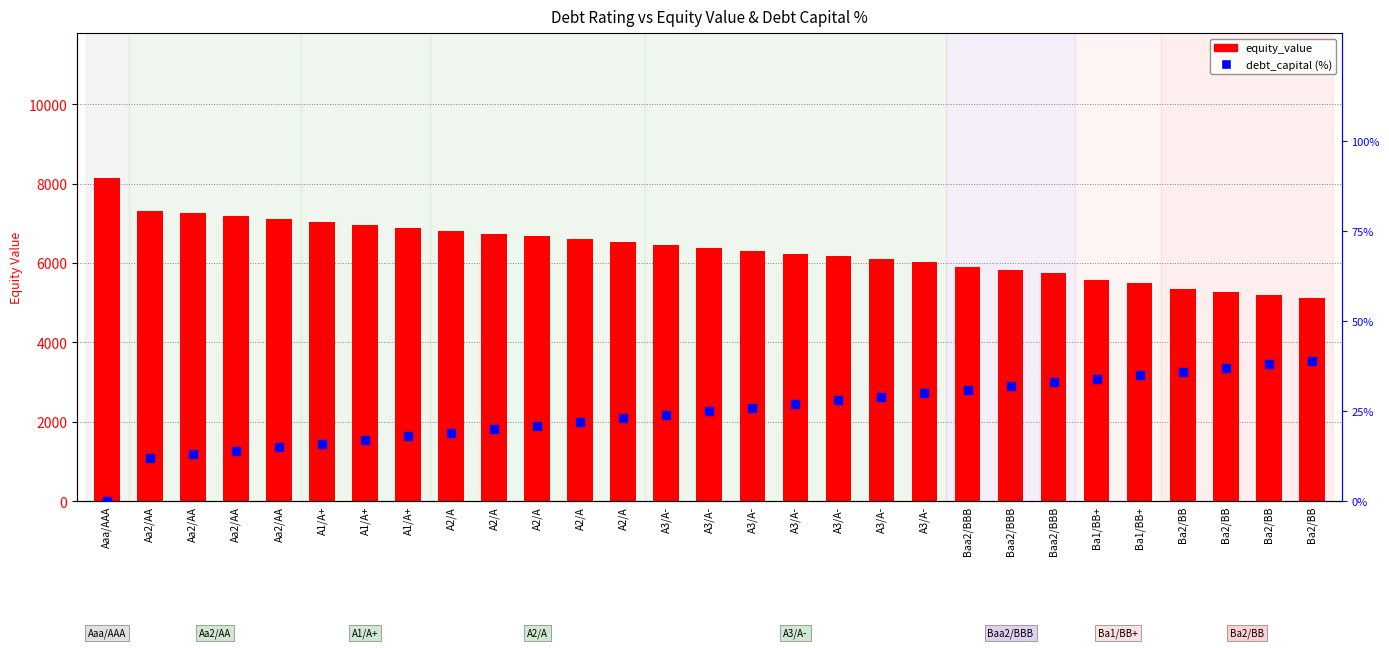

Which series has the largest Y range (max minus min)?

equity_value